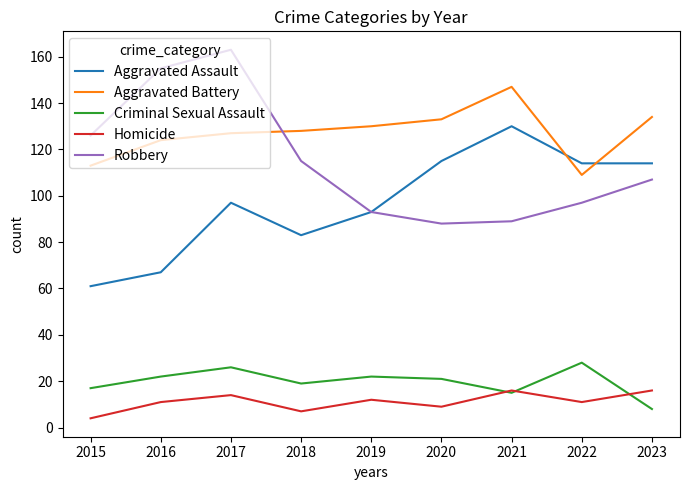

Reading left to right, list all the values displayed in this chart.

Aggravated Assault: 2015=61	2016=67	2017=97	2018=83	2019=93	2020=115	2021=130	2022=114	2023=114
Aggravated Battery: 2015=113	2016=124	2017=127	2018=128	2019=130	2020=133	2021=147	2022=109	2023=134
Criminal Sexual Assault: 2015=17	2016=22	2017=26	2018=19	2019=22	2020=21	2021=15	2022=28	2023=8
Homicide: 2015=4	2016=11	2017=14	2018=7	2019=12	2020=9	2021=16	2022=11	2023=16
Robbery: 2015=126	2016=155	2017=163	2018=115	2019=93	2020=88	2021=89	2022=97	2023=107